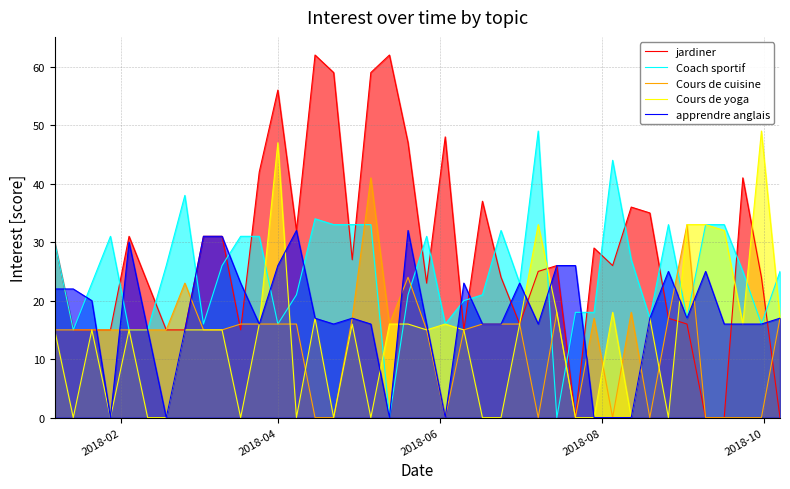

How many series are shown in this chart?

5